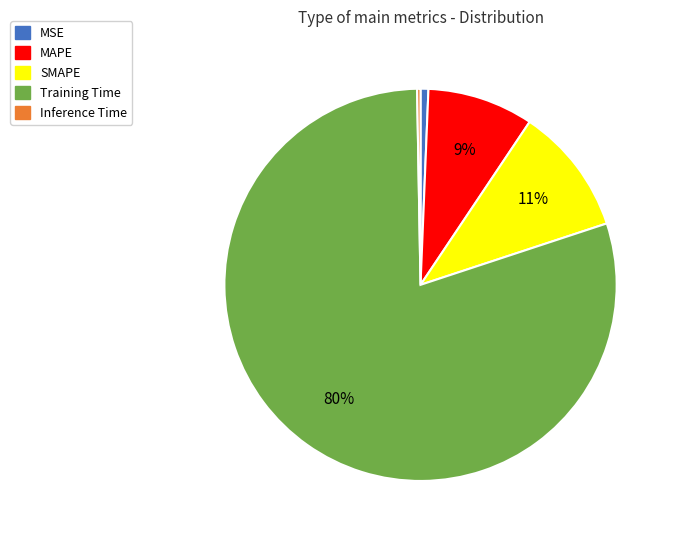

To the nearest percent, what is the combined percentage of SMAPE and Inference Time?

11%